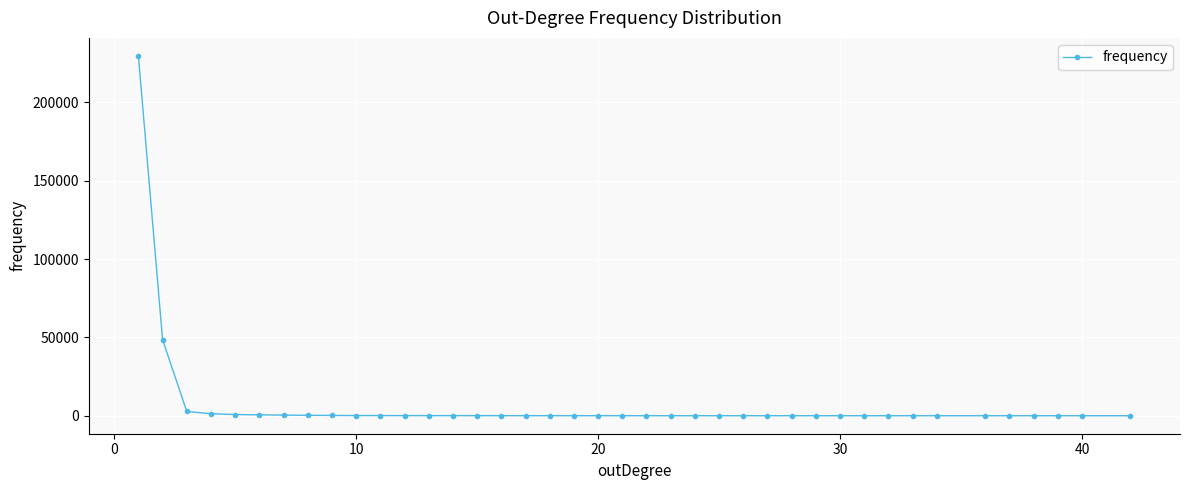

What is the greatest value displayed?

229750